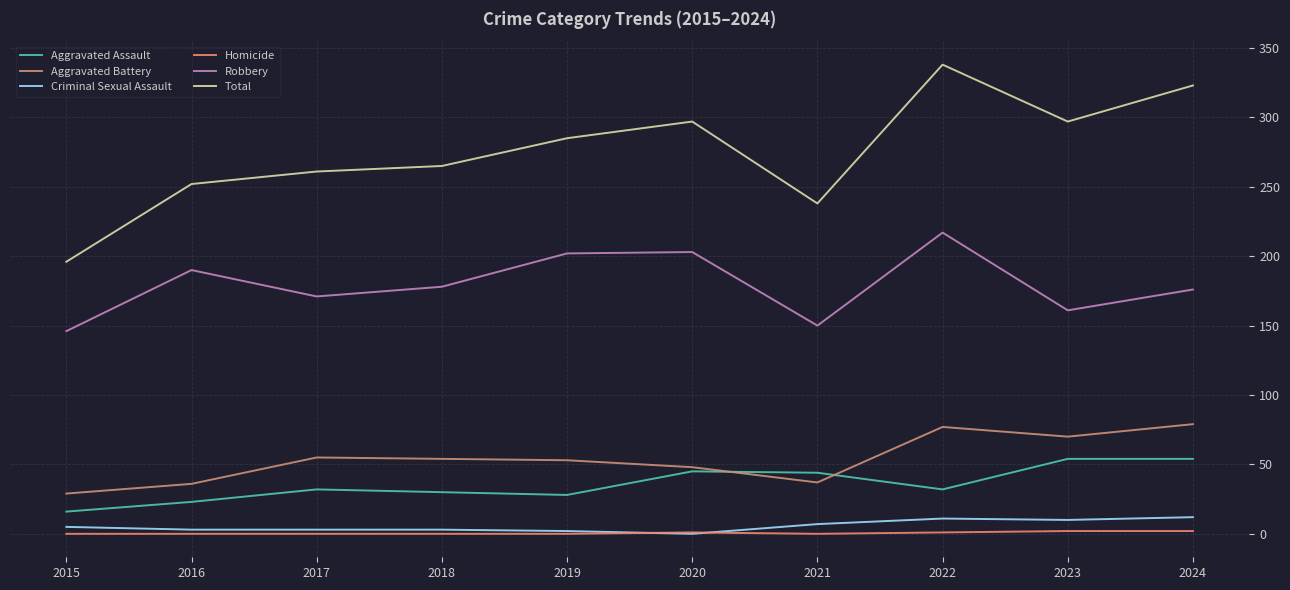

How many intersections are there between Homicide and Criminal Sexual Assault?

2